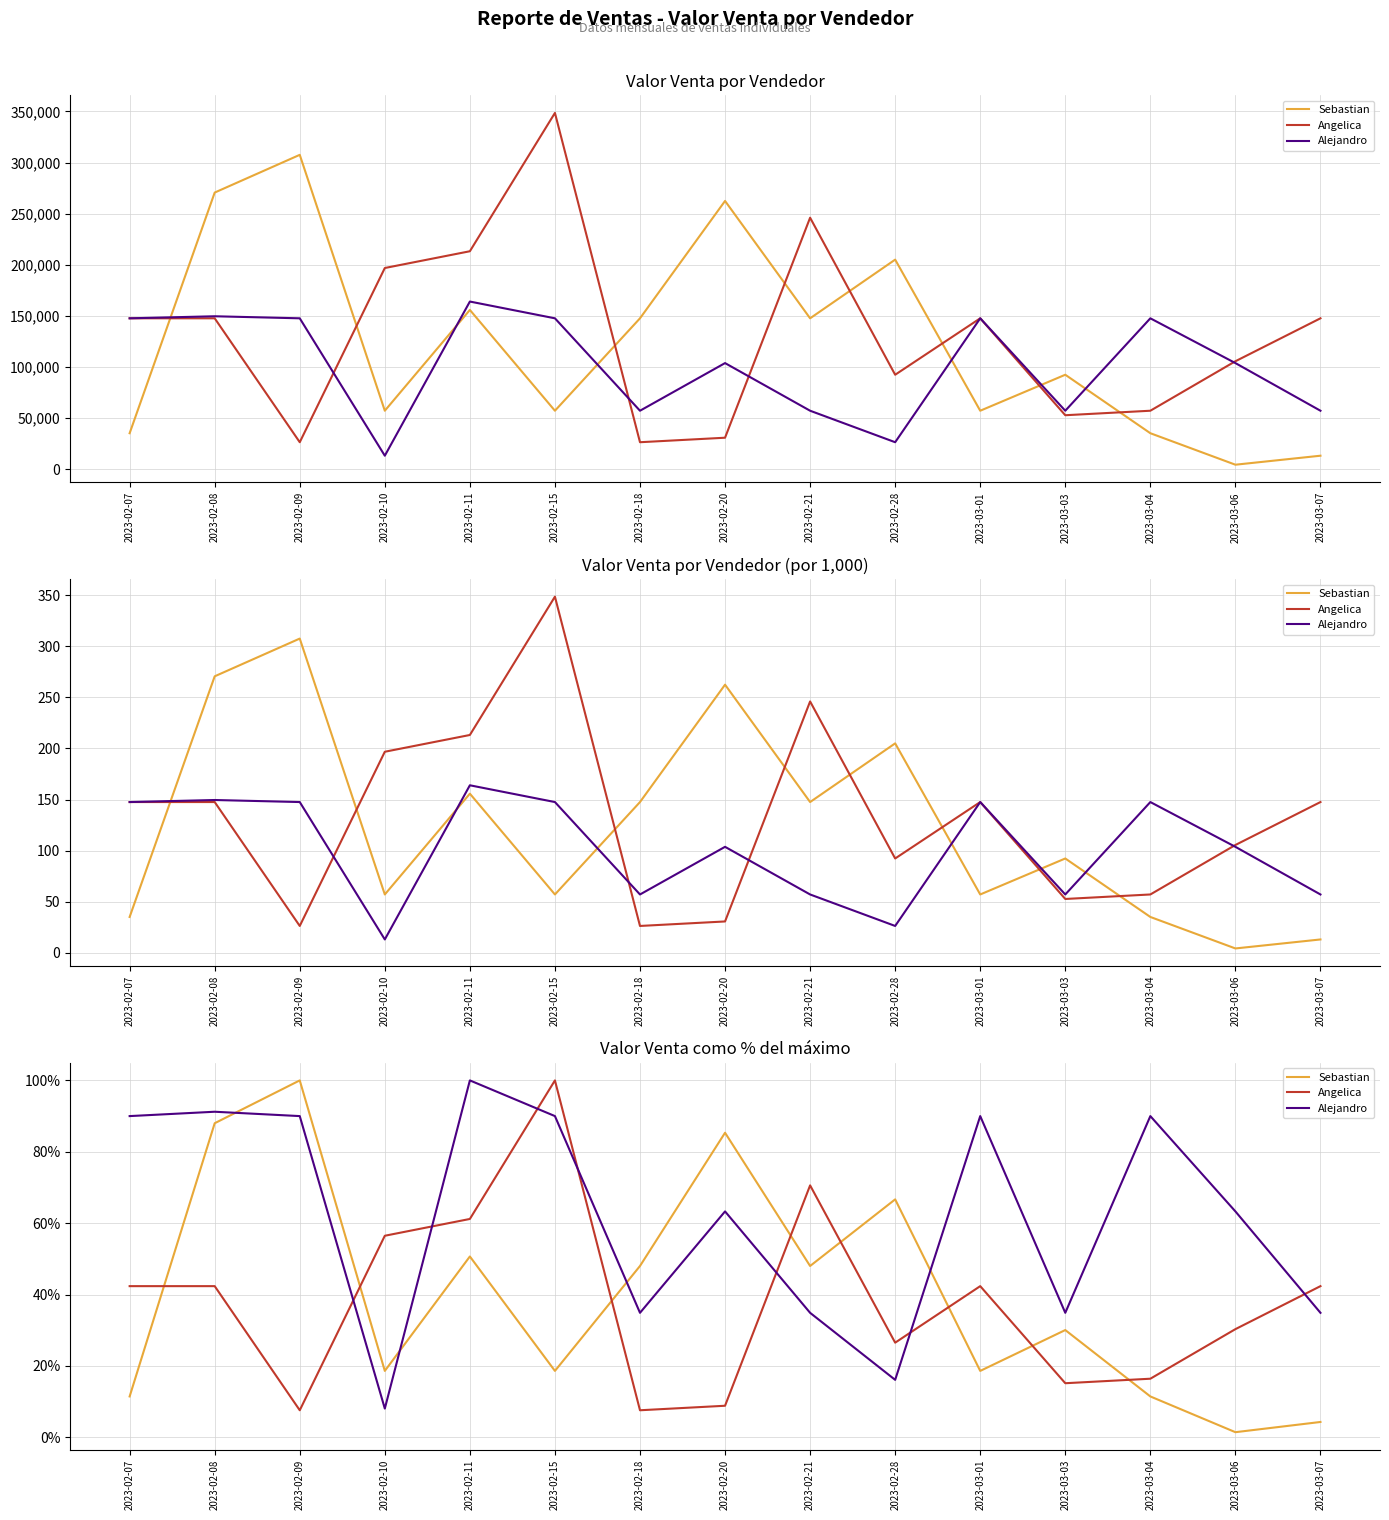

What is the difference between the Angelica values at 2023-02-10 and 2023-02-07?

0.1